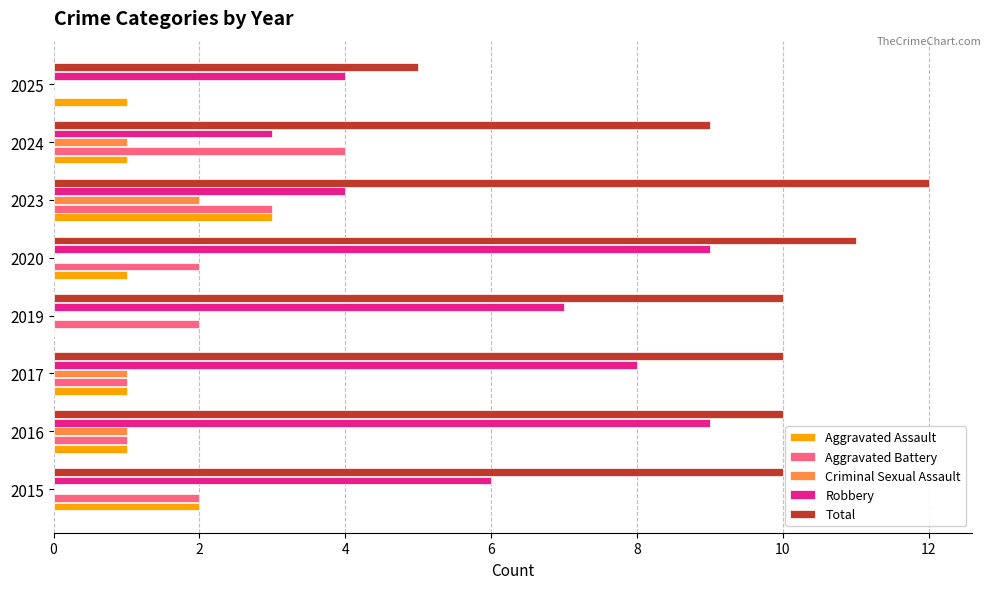

Is the value of Aggravated Assault at 2017 greater than the value of Aggravated Battery at 2023?

No